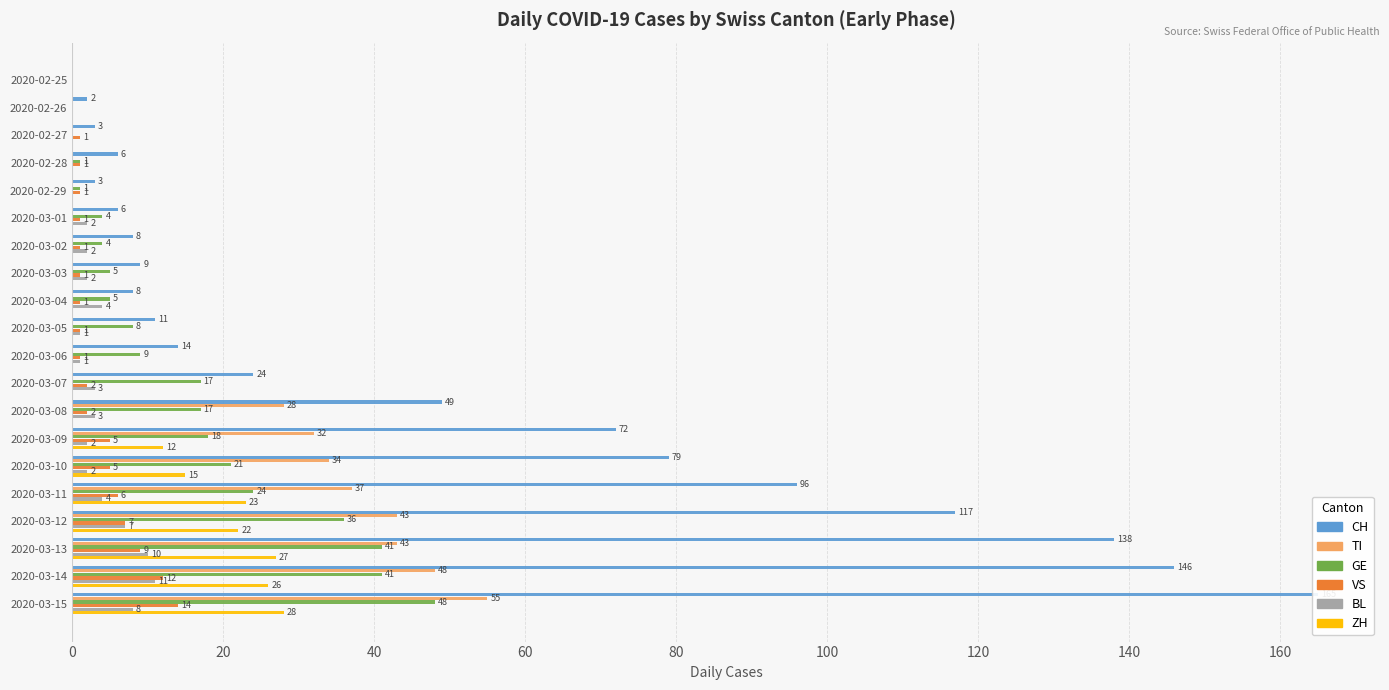

What is the difference between the maximum and minimum values in the ZH series?

28